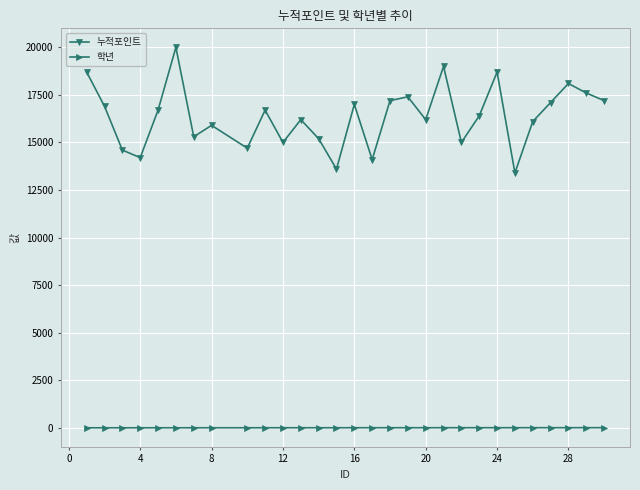

What is the maximum value shown in the chart?

20000